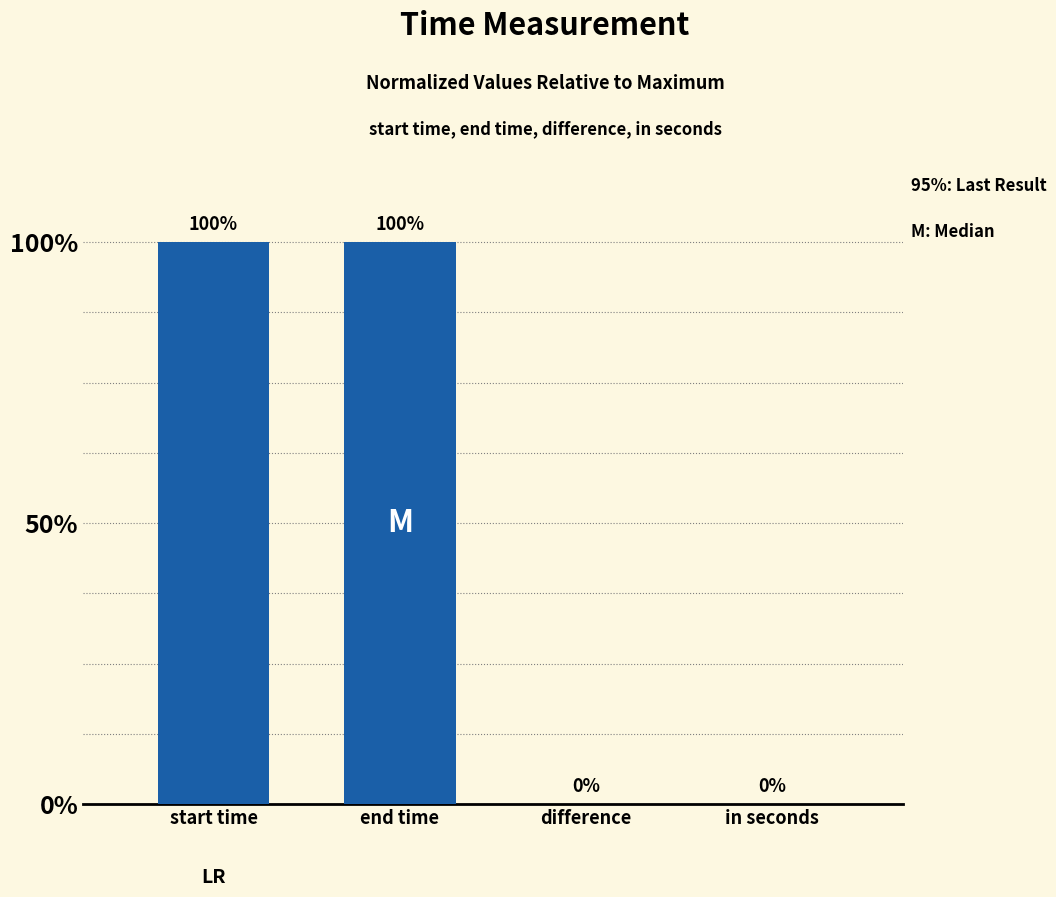

At which label does the data first exceed 99?

start time